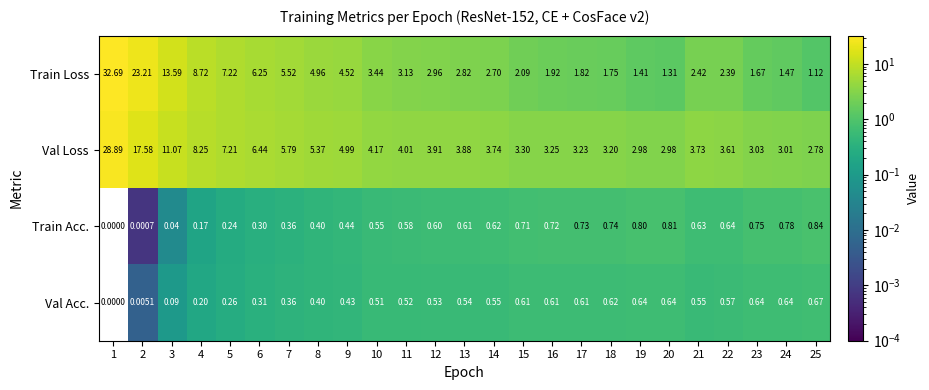

Which series has the largest range (max minus min)?

Train Loss